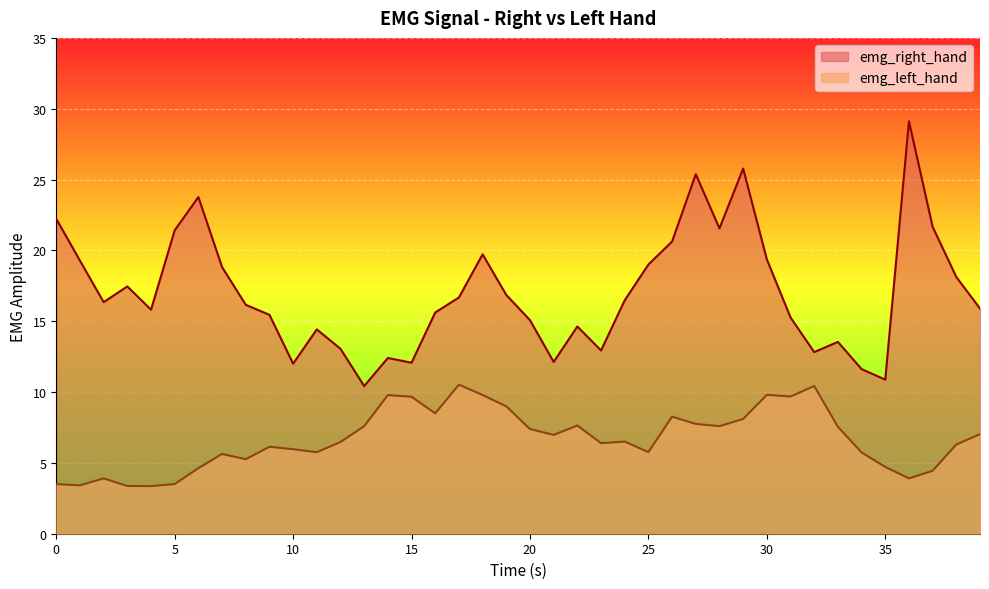

What is the maximum value for emg_left_hand?

10.5